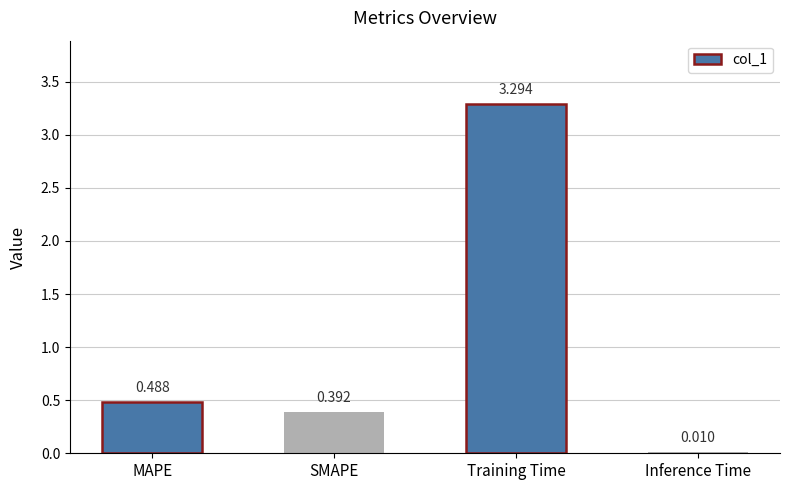

Which label corresponds to the largest value in the chart?

Training Time